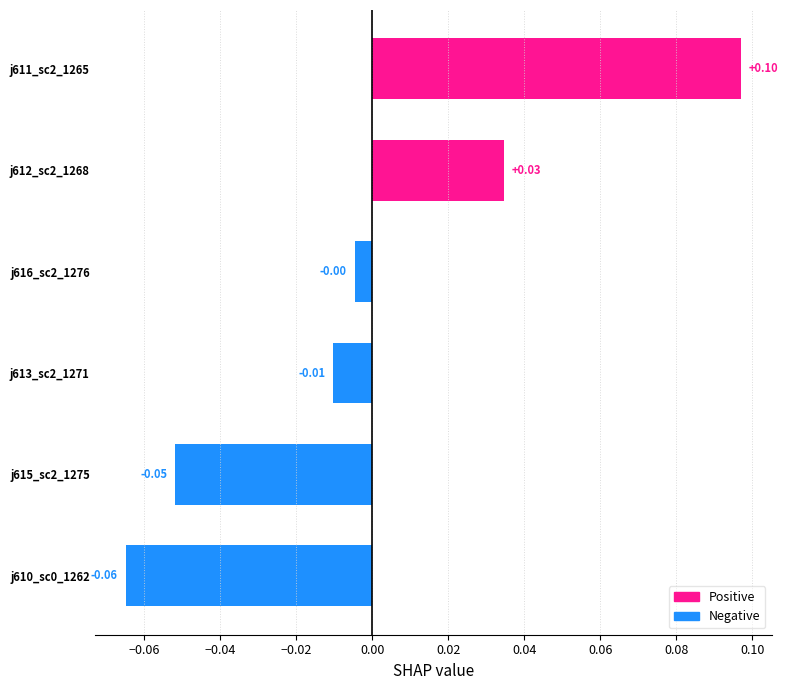

Between j616_sc2_1276 and j613_sc2_1271, which is larger?

j616_sc2_1276